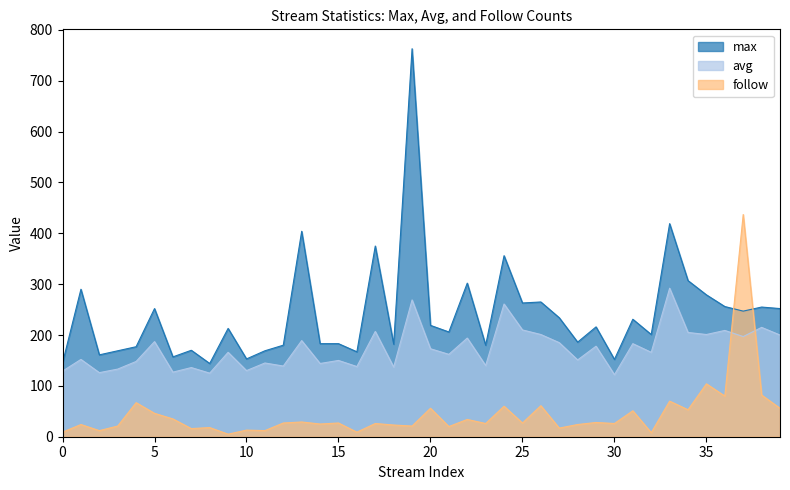

True or false: max and follow intersect in this chart.

True